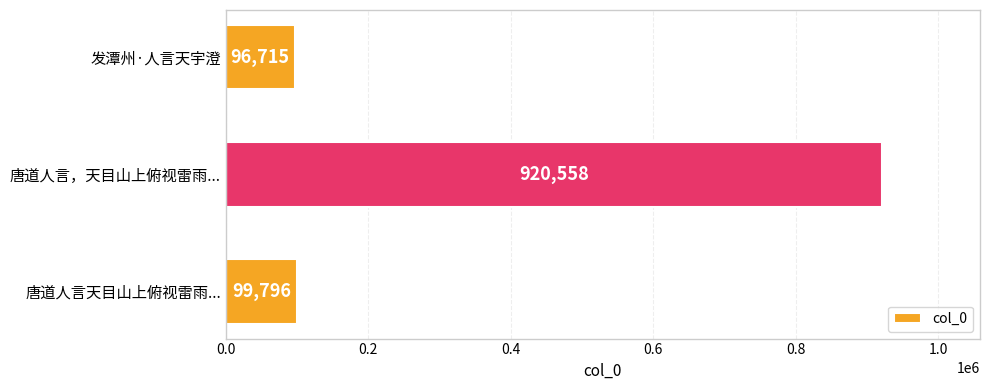

Between 发潭州·人言天宇澄 and 唐道人言，天目山上俯视雷雨..., which is larger?

唐道人言，天目山上俯视雷雨...